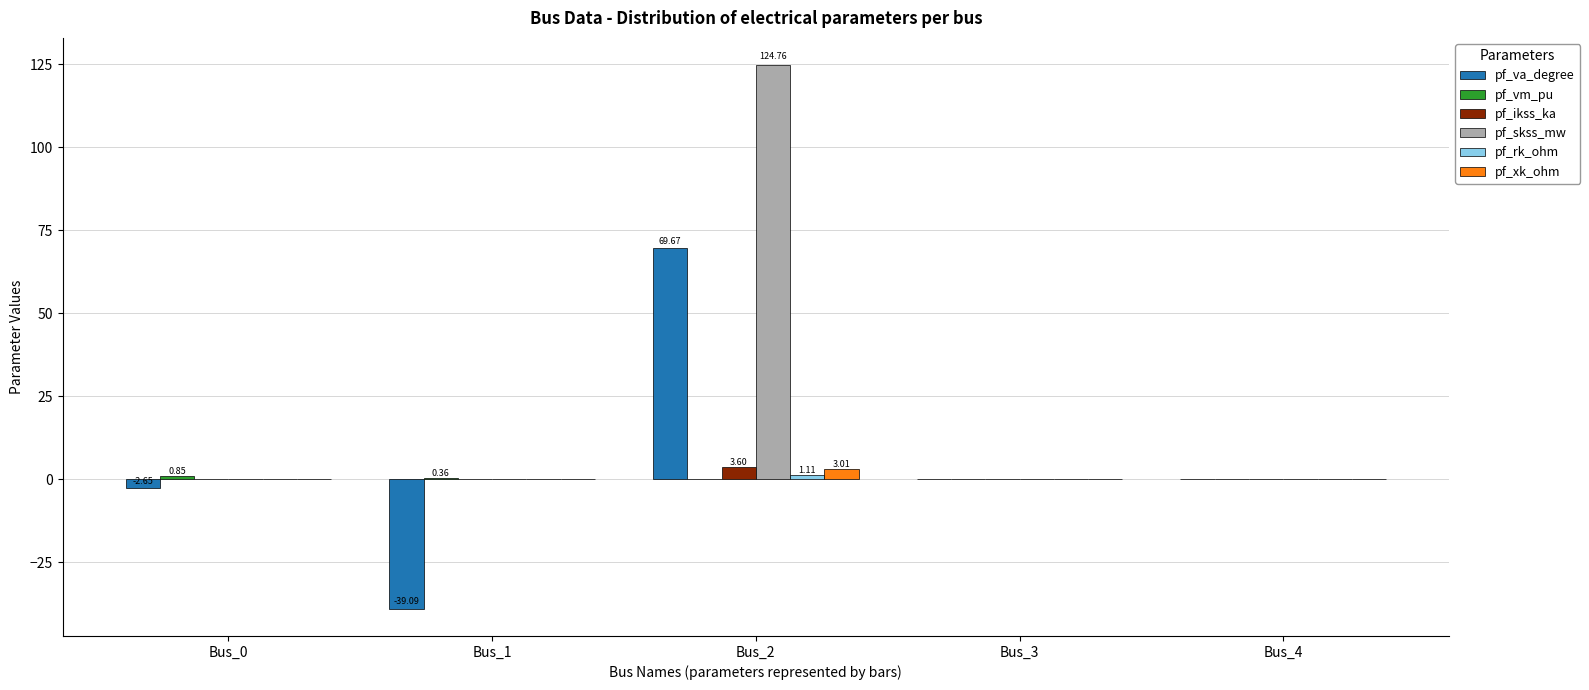

Which series changed the most between Bus_2 and Bus_3?

pf_skss_mw